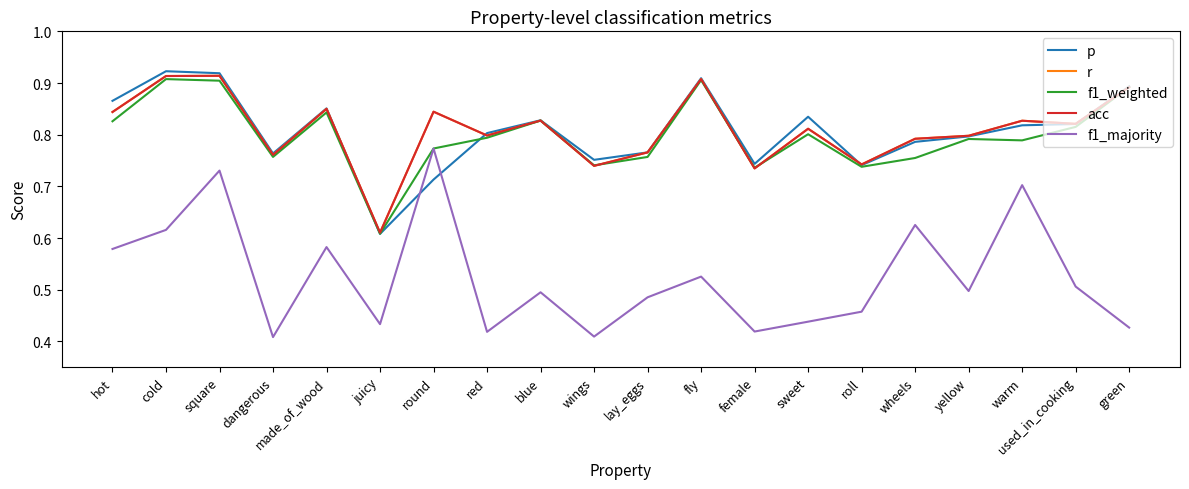

Reading left to right, what are all the values shown in this chart?

p: hot=0.9	cold=0.9	square=0.9	dangerous=0.8	made_of_wood=0.9	juicy=0.6	round=0.7	red=0.8	blue=0.8	wings=0.8	lay_eggs=0.8	fly=0.9	female=0.7	sweet=0.8	roll=0.7	wheels=0.8	yellow=0.8	warm=0.8	used_in_cooking=0.8	green=0.9
r: hot=0.8	cold=0.9	square=0.9	dangerous=0.8	made_of_wood=0.8	juicy=0.6	round=0.8	red=0.8	blue=0.8	wings=0.7	lay_eggs=0.8	fly=0.9	female=0.7	sweet=0.8	roll=0.7	wheels=0.8	yellow=0.8	warm=0.8	used_in_cooking=0.8	green=0.9
f1_weighted: hot=0.8	cold=0.9	square=0.9	dangerous=0.8	made_of_wood=0.8	juicy=0.6	round=0.8	red=0.8	blue=0.8	wings=0.7	lay_eggs=0.8	fly=0.9	female=0.7	sweet=0.8	roll=0.7	wheels=0.8	yellow=0.8	warm=0.8	used_in_cooking=0.8	green=0.9
acc: hot=0.8	cold=0.9	square=0.9	dangerous=0.8	made_of_wood=0.8	juicy=0.6	round=0.8	red=0.8	blue=0.8	wings=0.7	lay_eggs=0.8	fly=0.9	female=0.7	sweet=0.8	roll=0.7	wheels=0.8	yellow=0.8	warm=0.8	used_in_cooking=0.8	green=0.9
f1_majority: hot=0.6	cold=0.6	square=0.7	dangerous=0.4	made_of_wood=0.6	juicy=0.4	round=0.8	red=0.4	blue=0.5	wings=0.4	lay_eggs=0.5	fly=0.5	female=0.4	sweet=0.4	roll=0.5	wheels=0.6	yellow=0.5	warm=0.7	used_in_cooking=0.5	green=0.4